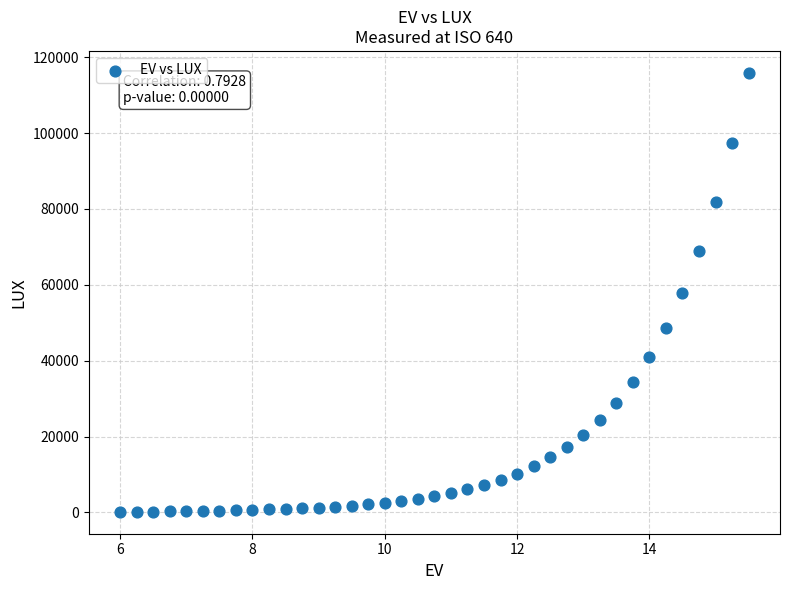

What is the range of X values (max minus min)?

9.5